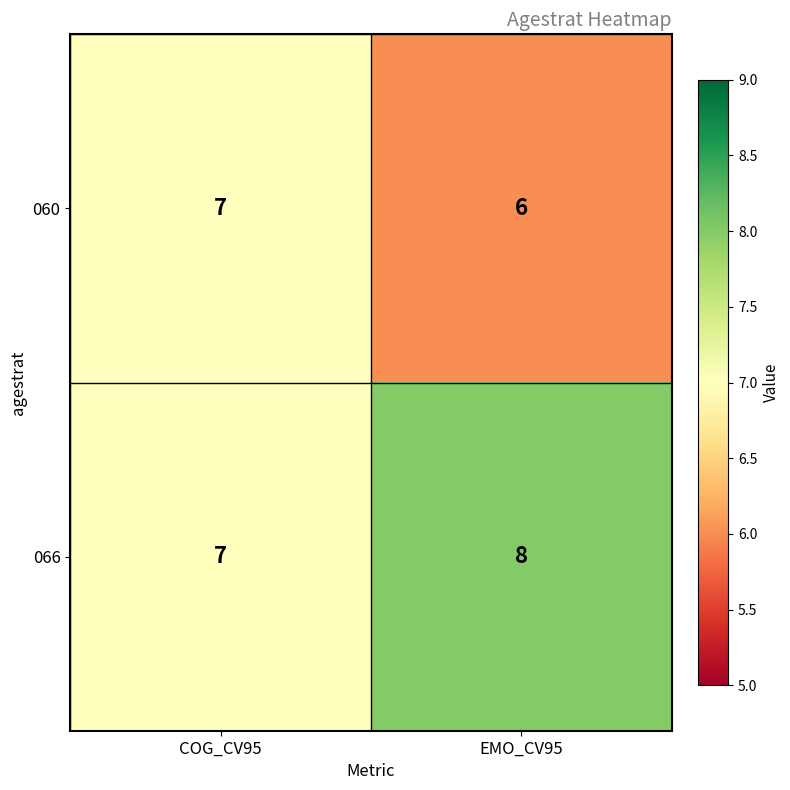

List the labels in order of 060 value, smallest first.

EMO_CV95, COG_CV95